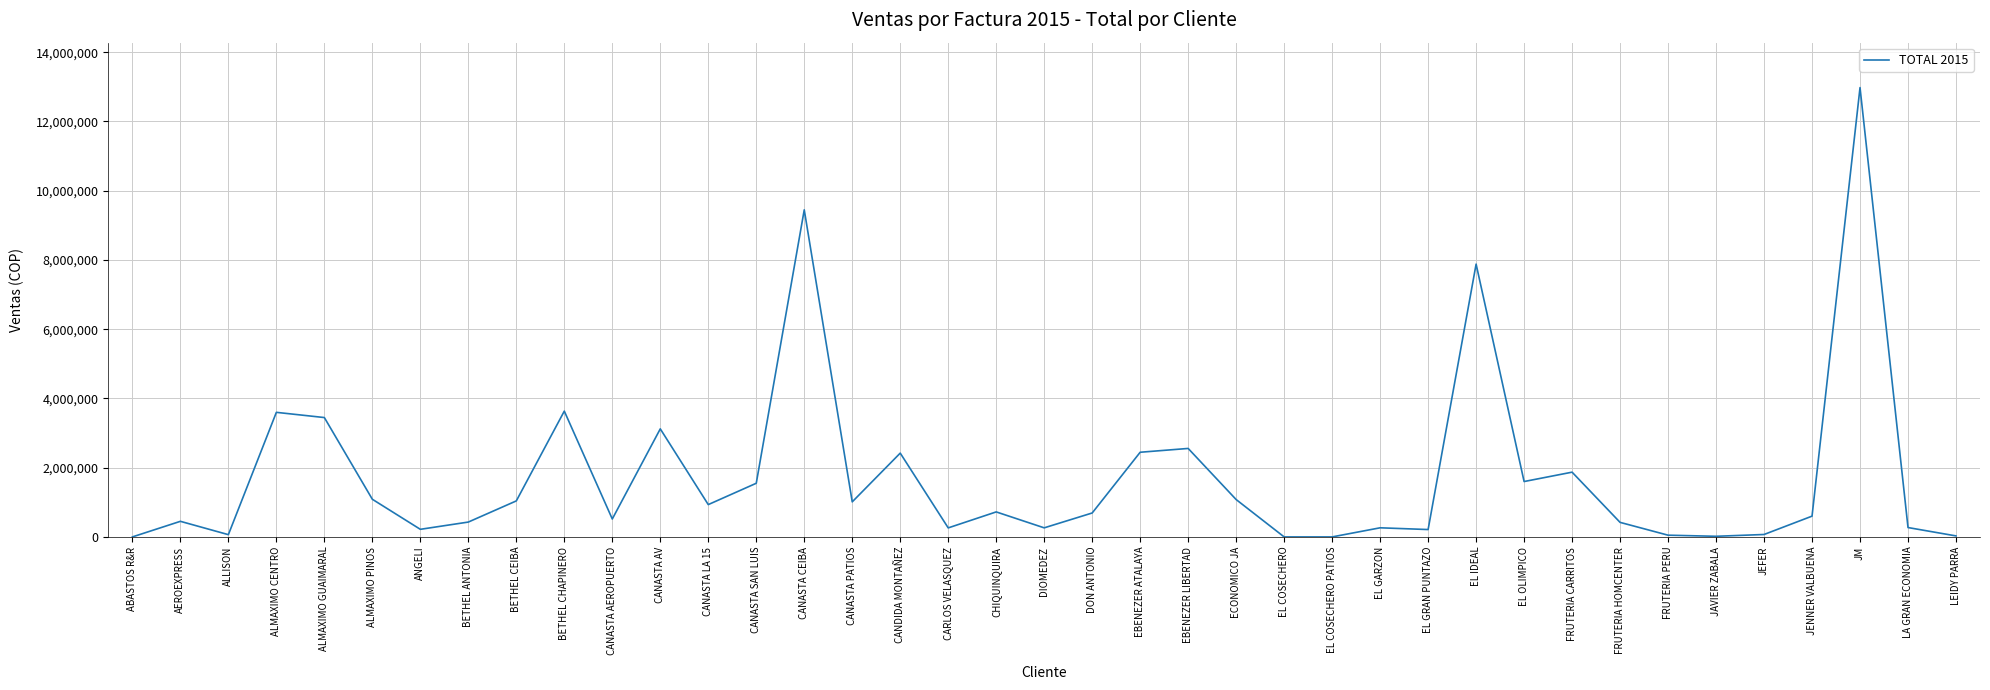

The chart shows a value of 4352742 at CANDIDA MONTAÑEZ. True or false?

False